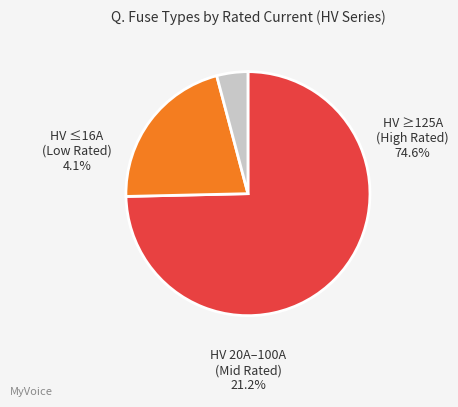

Is there a majority slice in this chart?

Yes